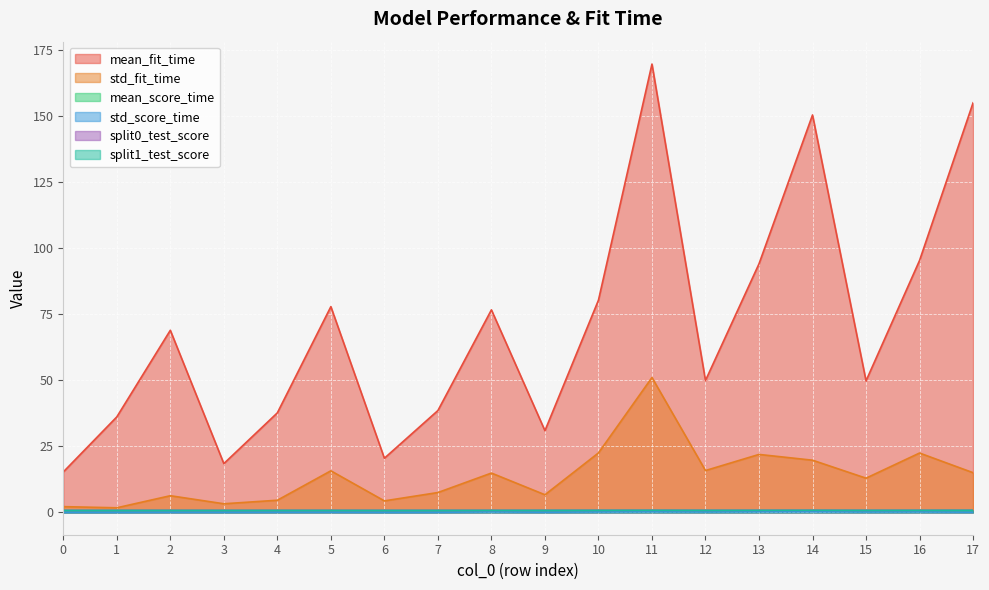

Which series has the largest range (max minus min)?

mean_fit_time